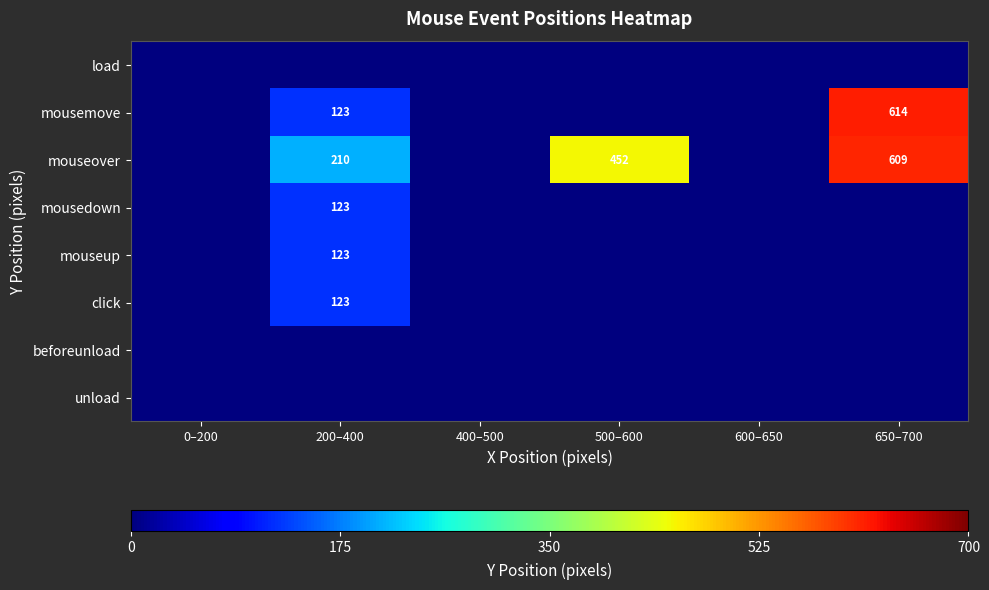

Is it true that mouseover equals 290 at 200–400?

False